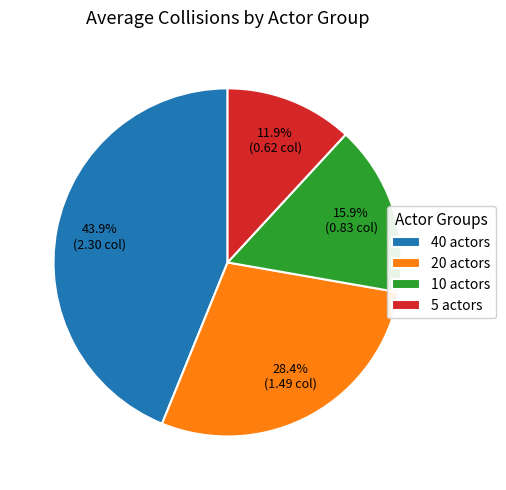

Which category has the smallest portion of the pie?

5 actors